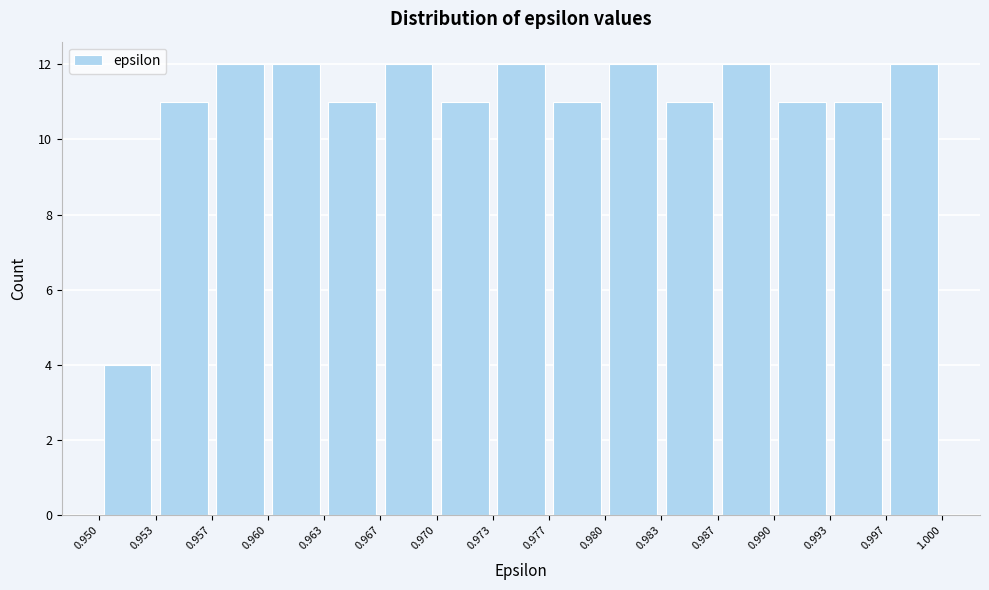

Reading left to right, transcribe this chart: for each bar, give the range it covers on the x-axis and its height. The values are not printed on the chart, so give them approximately, as read against the axis.

0.950 to 0.953: 4
0.953 to 0.957: 11
0.957 to 0.960: 12
0.960 to 0.963: 12
0.963 to 0.967: 11
0.967 to 0.970: 12
0.970 to 0.973: 11
0.973 to 0.977: 12
0.977 to 0.980: 11
0.980 to 0.983: 12
0.983 to 0.987: 11
0.987 to 0.990: 12
0.990 to 0.993: 11
0.993 to 0.997: 11
0.997 to 1.000: 12